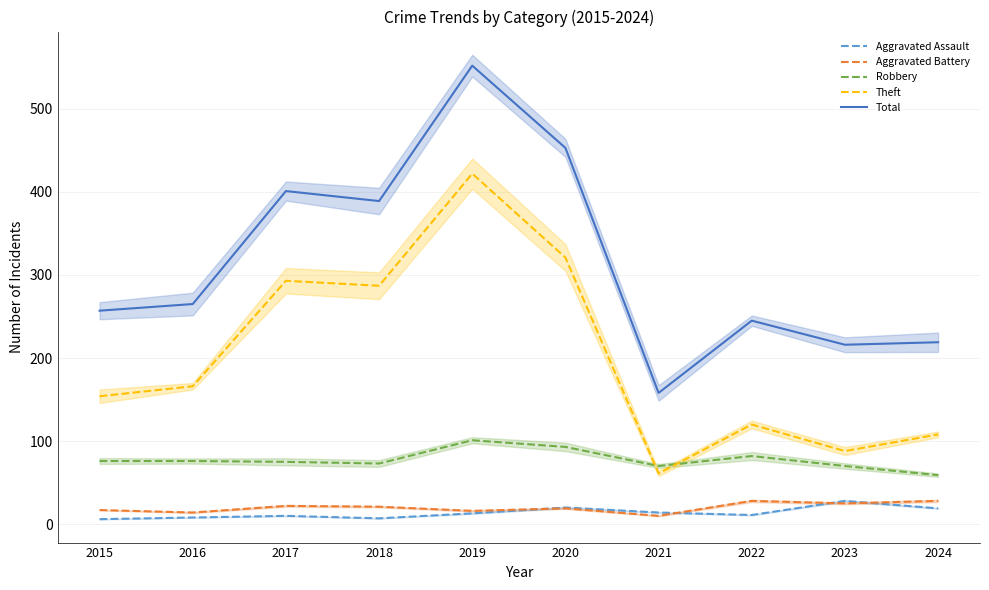

What is the greatest value displayed?

552